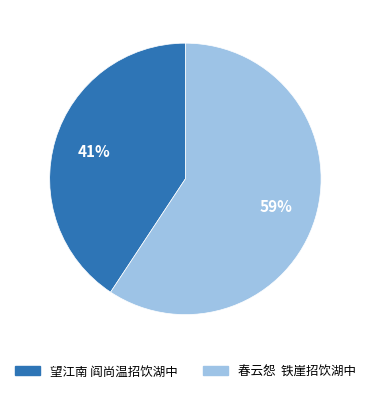

Does 望江南 阎尚温招饮湖中 represent more than half of the total?

No